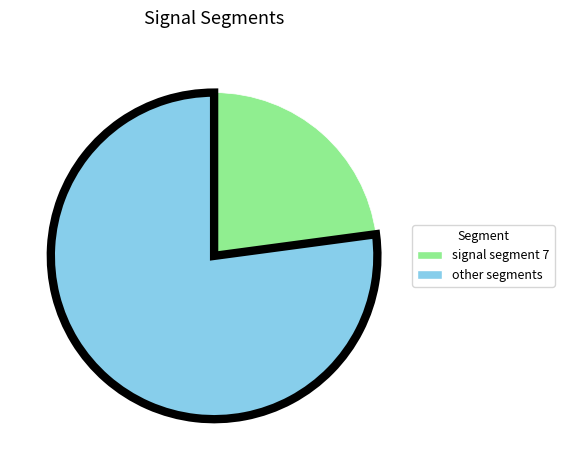

Is there any slice that represents more than half of the pie?

Yes